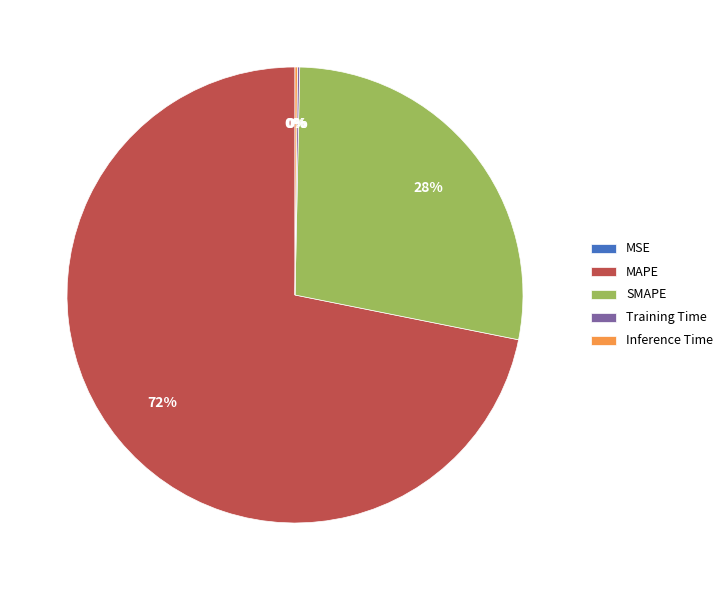

Which has a higher value, SMAPE or MSE?

SMAPE